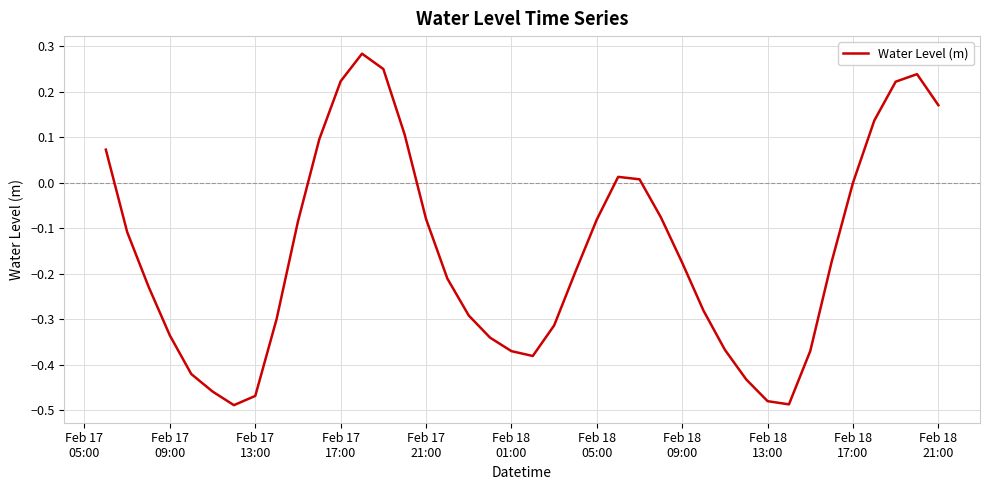

What is the difference between the maximum and minimum values?

0.8